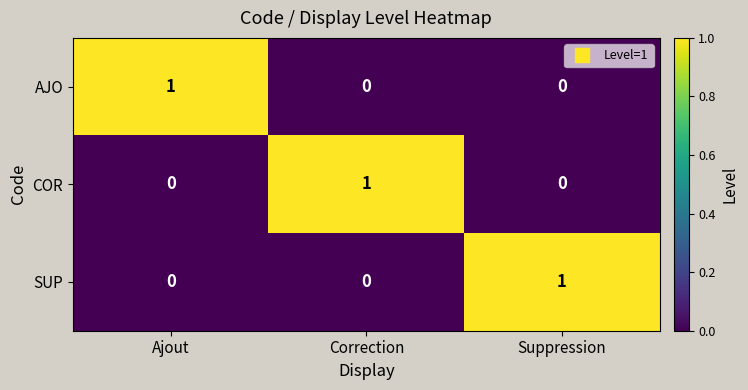

Which category has the highest value in the SUP series?

Suppression